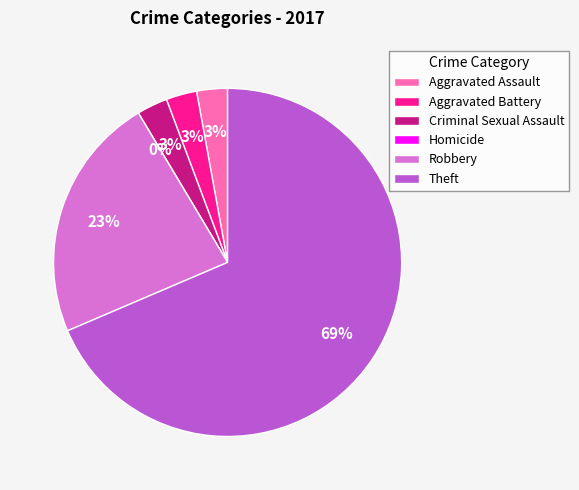

Which slice is the smallest?

Homicide